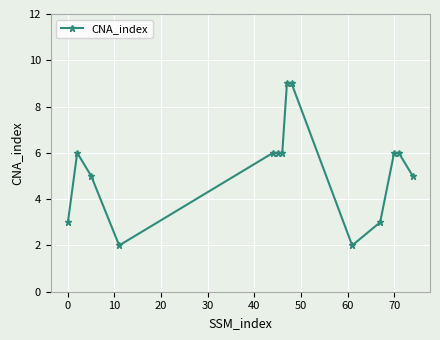

What is the difference between the maximum and minimum values?

7